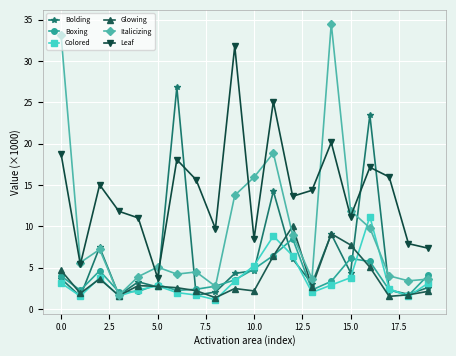

True or false: Leaf and Colored intersect in this chart.

False